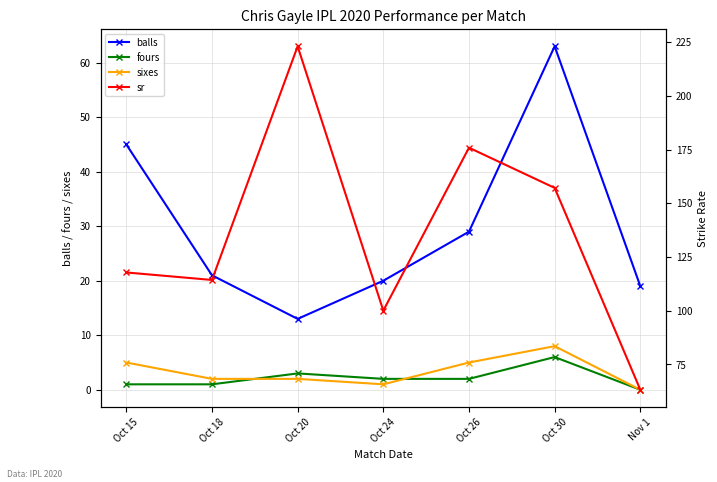

Does the chart have visible grid lines?

Yes